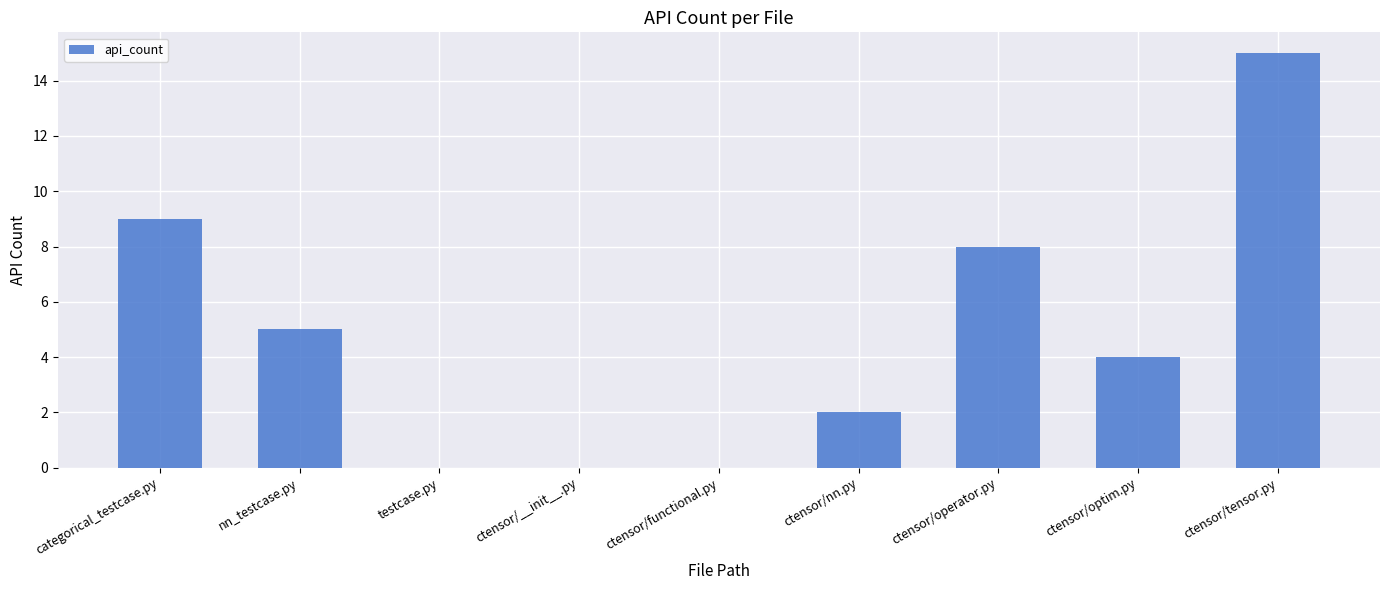

What is the sum of all values?

43